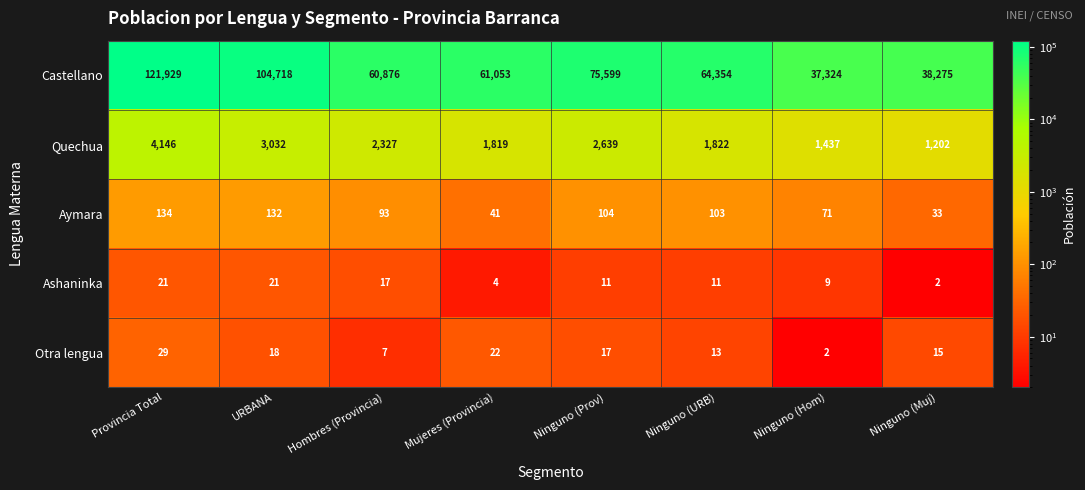

What is the sum of the Otra lengua values at Ninguno (Hom) and URBANA?

20